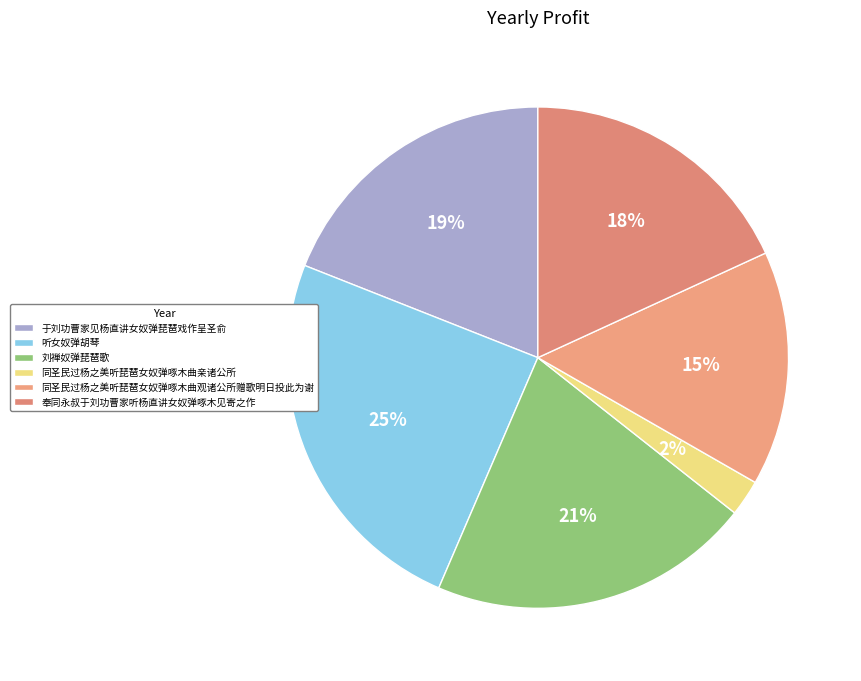

To the nearest percent, what is the difference between the 奉同永叔于刘功曹家听杨直讲女奴弹啄木见寄之作 and 同圣民过杨之美听琵琶女奴弹啄木曲亲诸公所 slice percentages?

16%